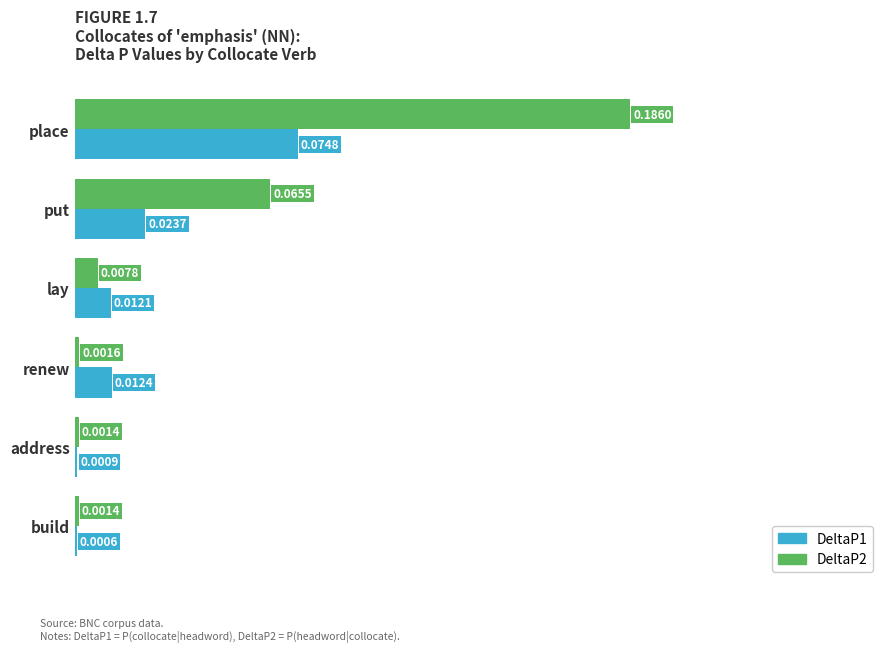

Which category has the highest value in the DeltaP1 series?

place